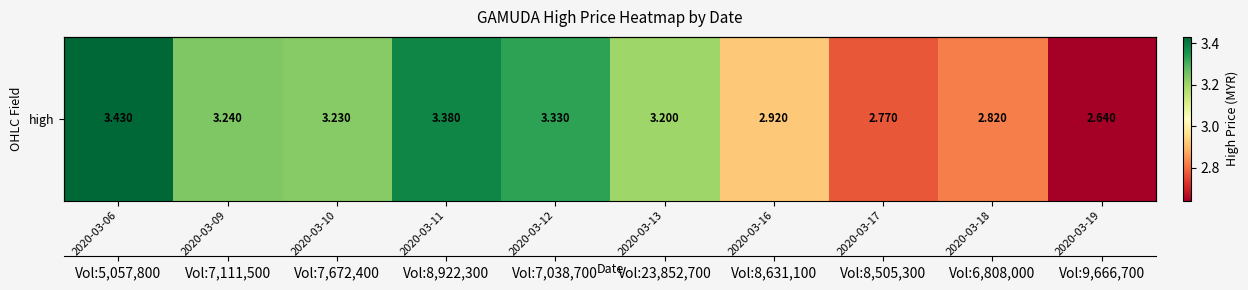

The chart shows a value of 2.2 at 2020-03-11. True or false?

False